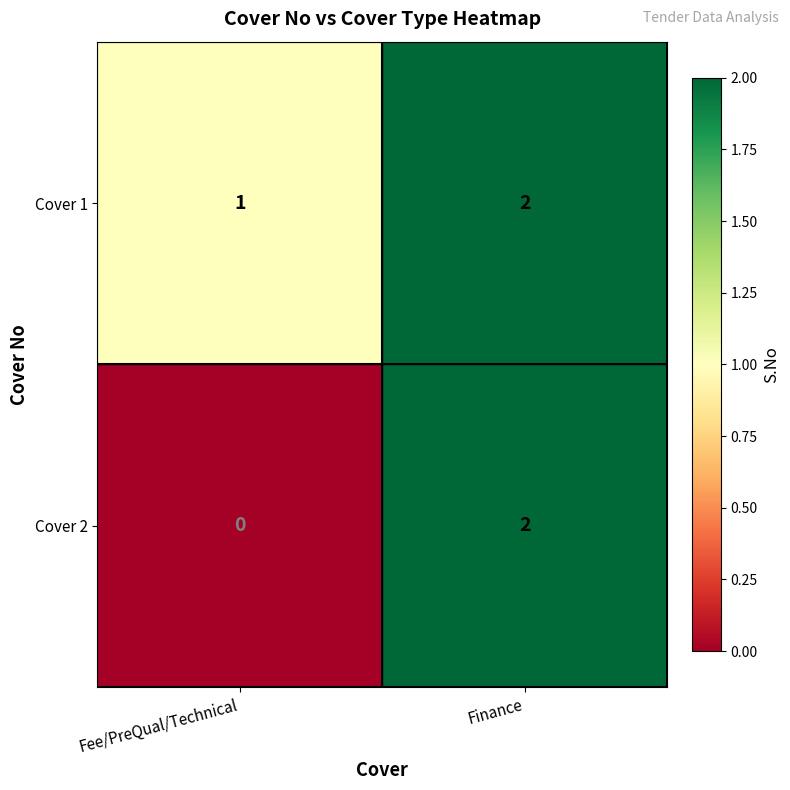

Reading left to right, transcribe all the data shown in this chart.

Cover 1: Fee/PreQual/Technical=1	Finance=2
Cover 2: Fee/PreQual/Technical=0	Finance=2